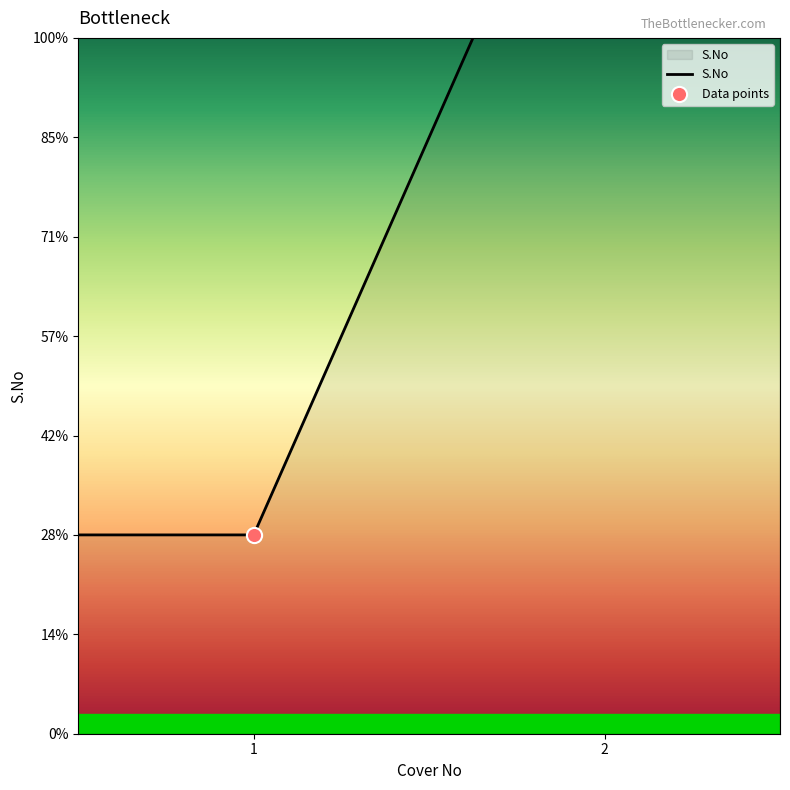

Approximately how many times larger is the value at 1.0 compared to 2.0?

0.5